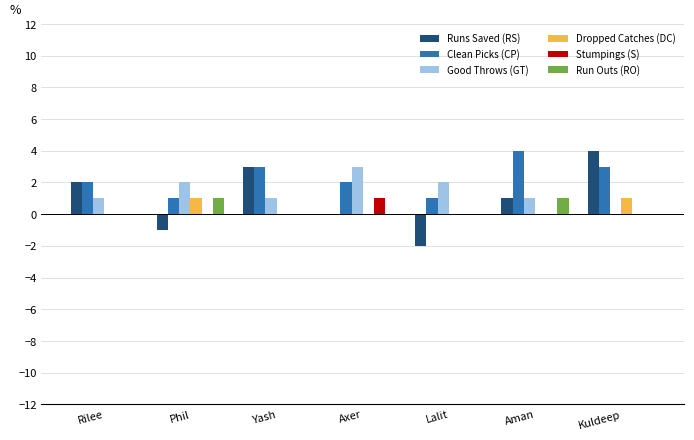

Which series has the largest range (max minus min)?

Runs Saved (RS)